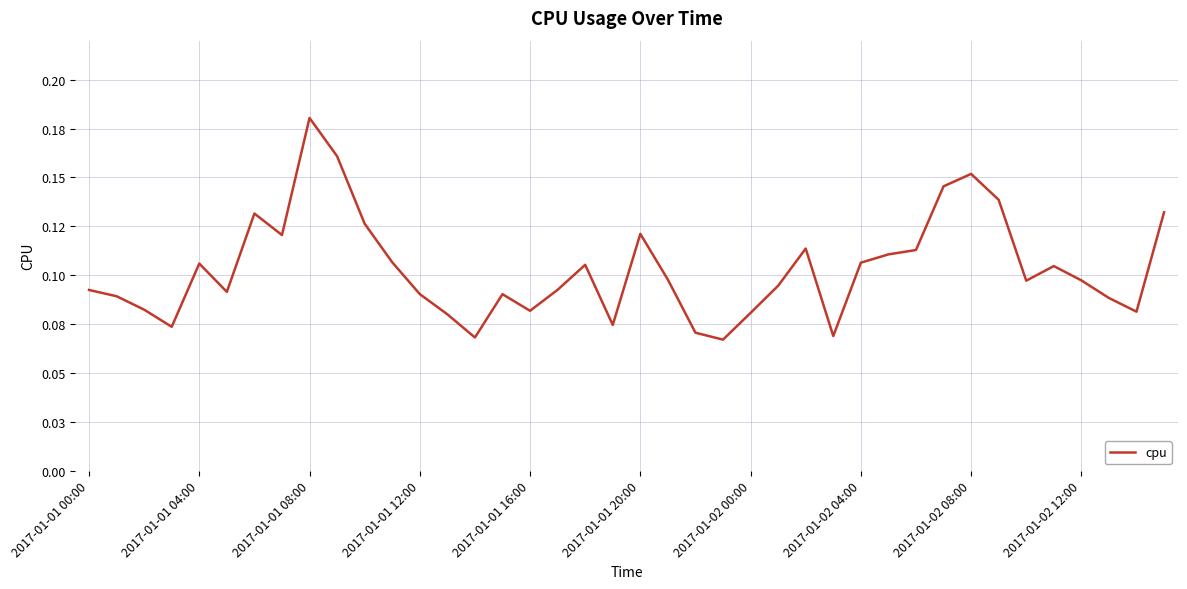

Does the chart have visible grid lines?

Yes